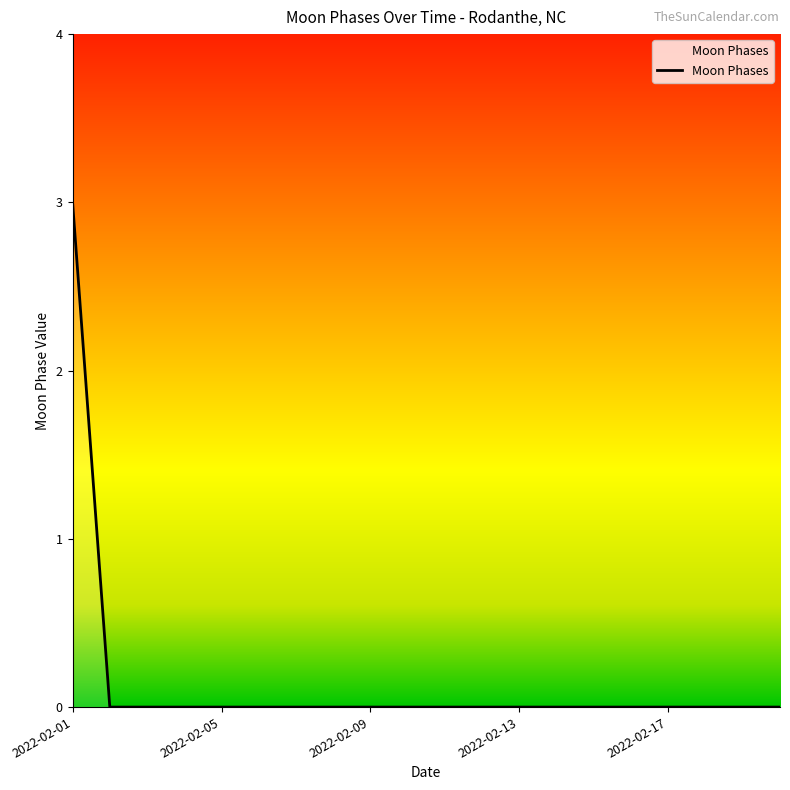

What is the maximum value shown in the chart?

3